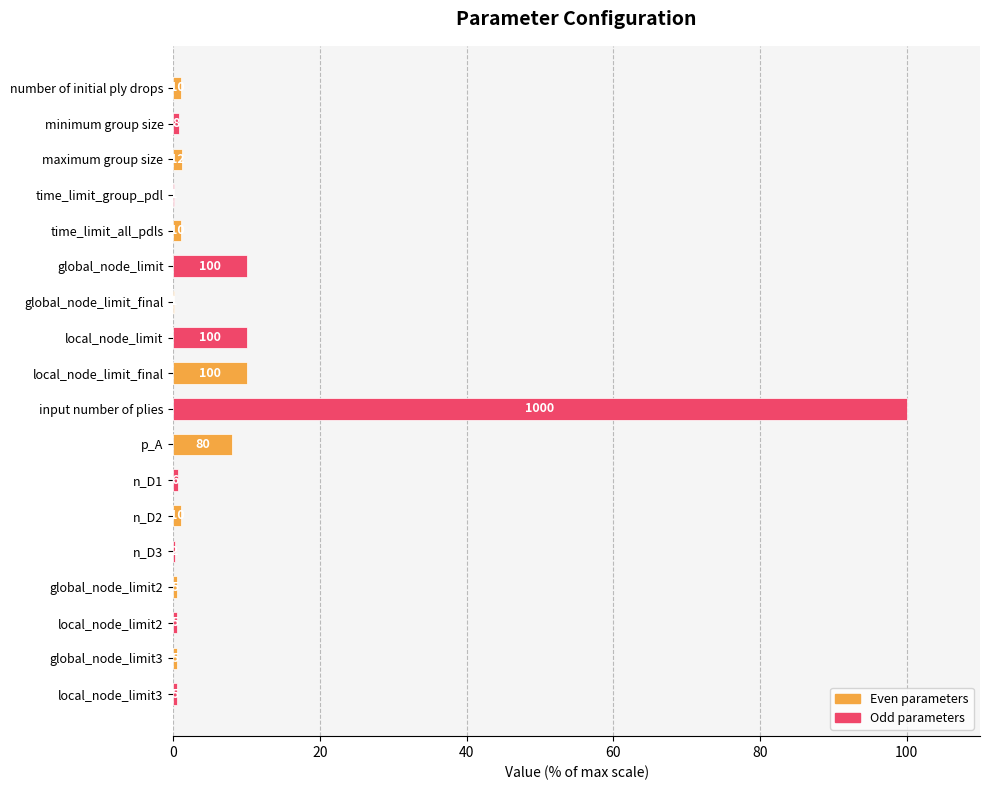

Which label corresponds to the largest value in the chart?

input number of plies